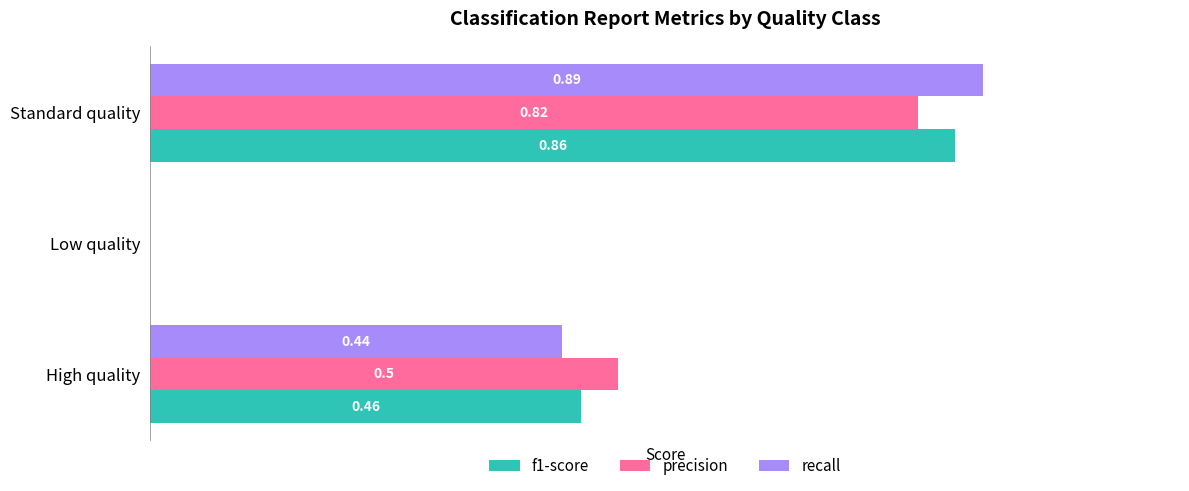

At which category is the sum across all series the highest?

Standard quality